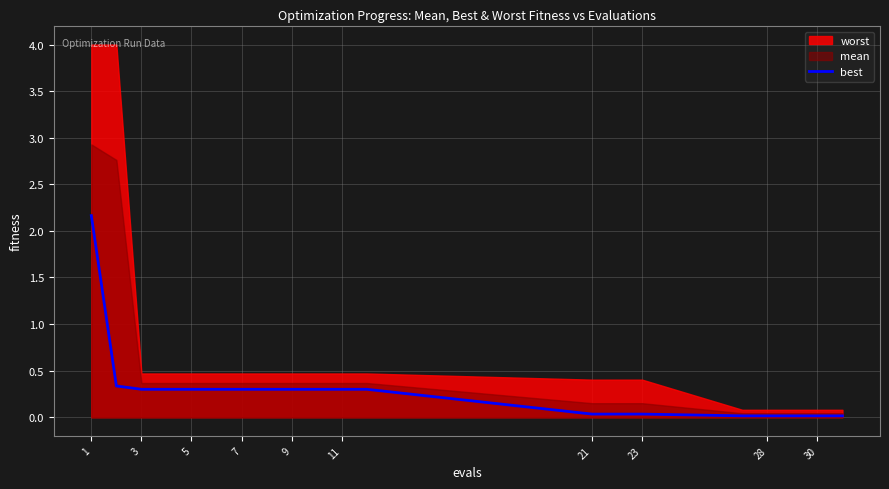

Is it true that best equals 0.1 at 9?

False